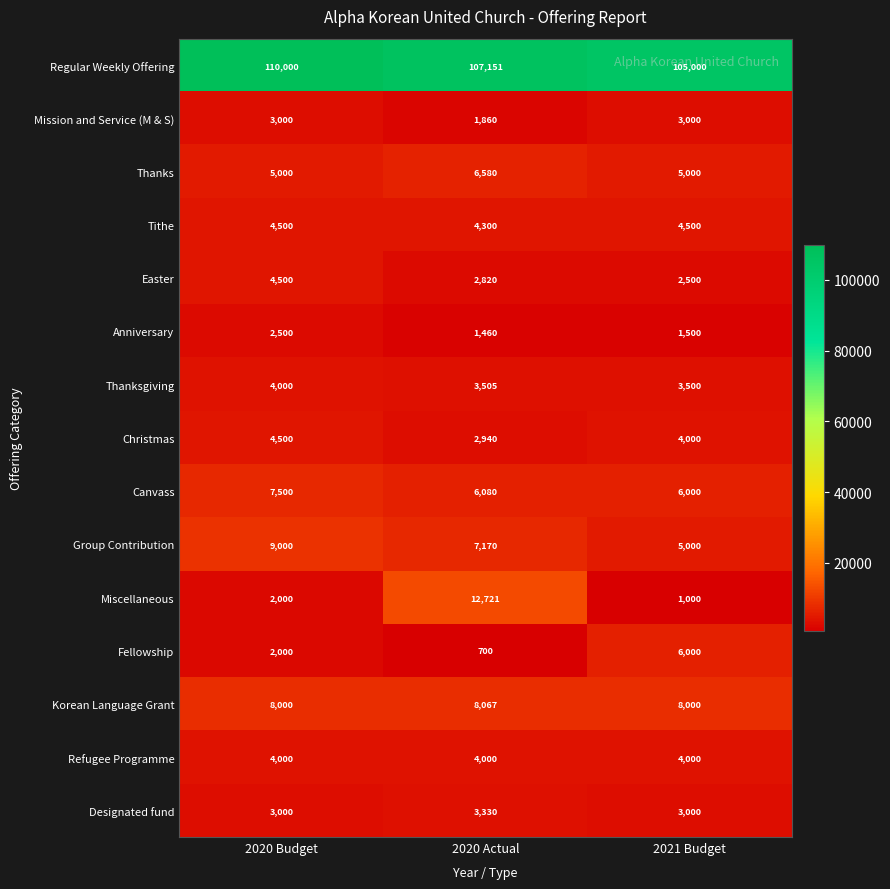

What is the sum of all Easter values?

9820